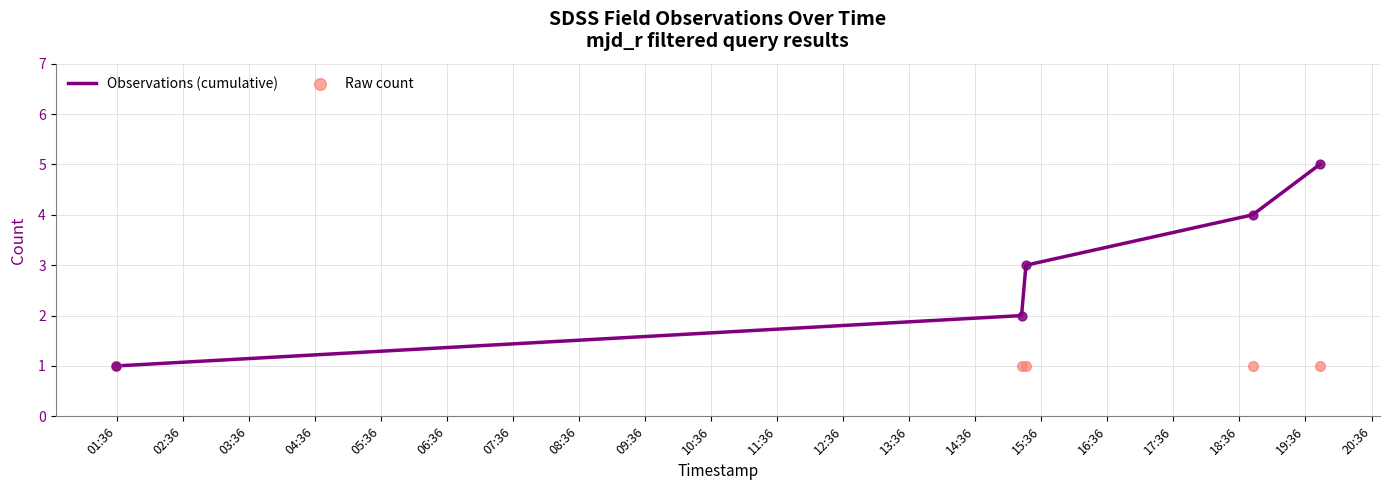

What are all the series names shown in the legend?

Observations (cumulative), Raw count